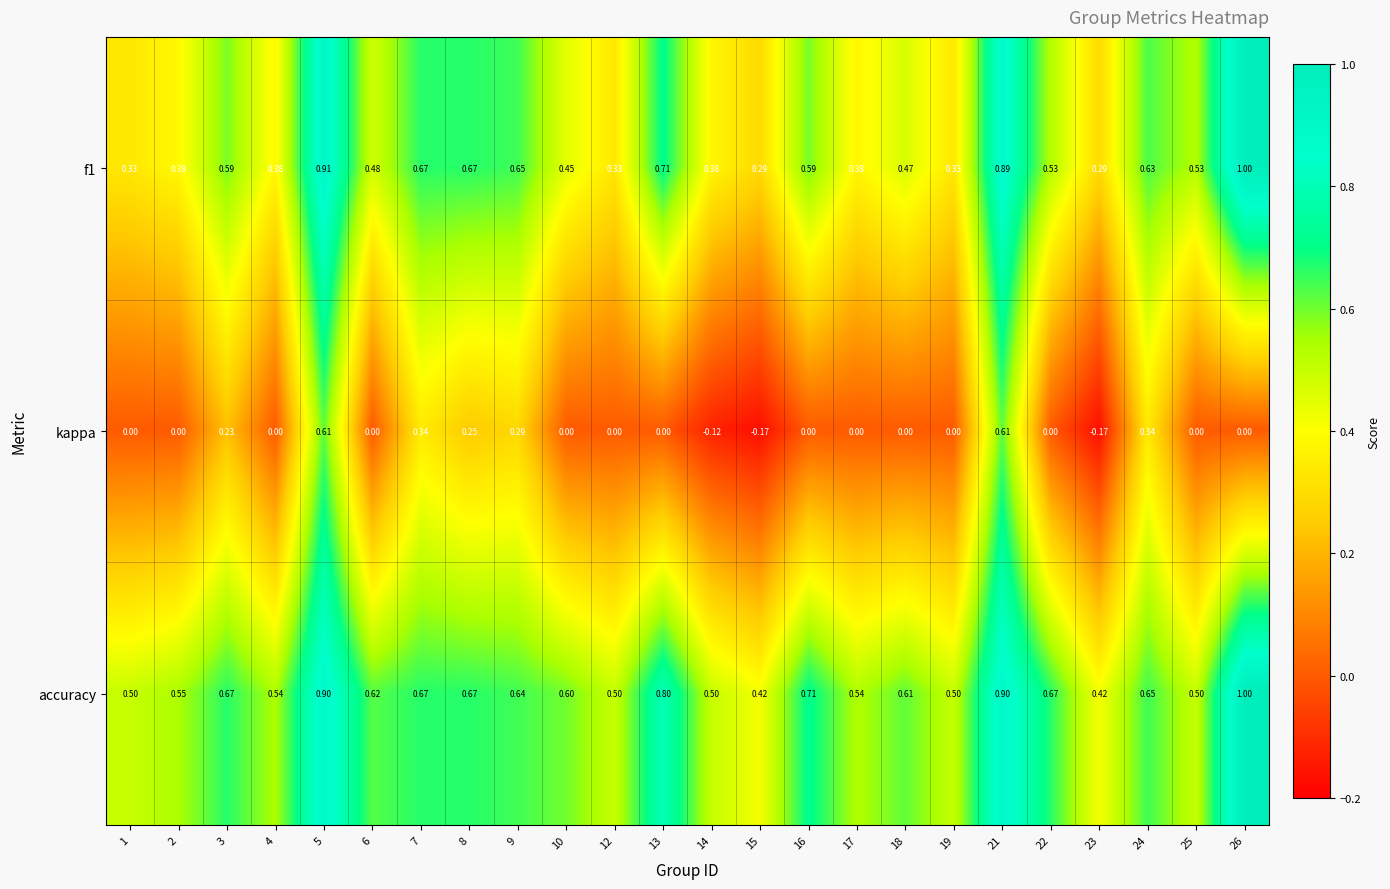

Which series has the largest range (max minus min)?

kappa